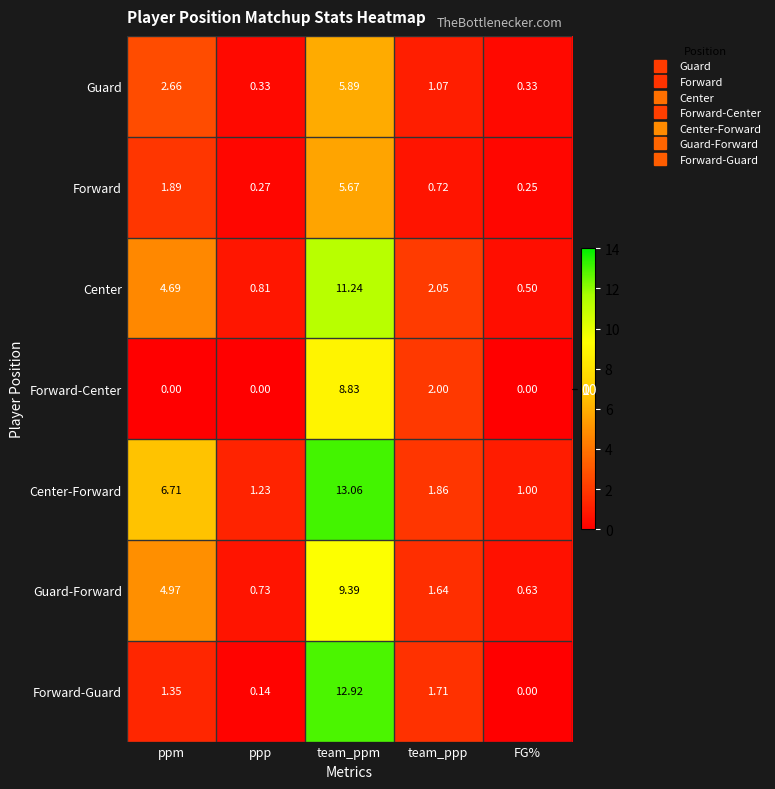

Which category has the highest value in the Forward series?

team_ppm